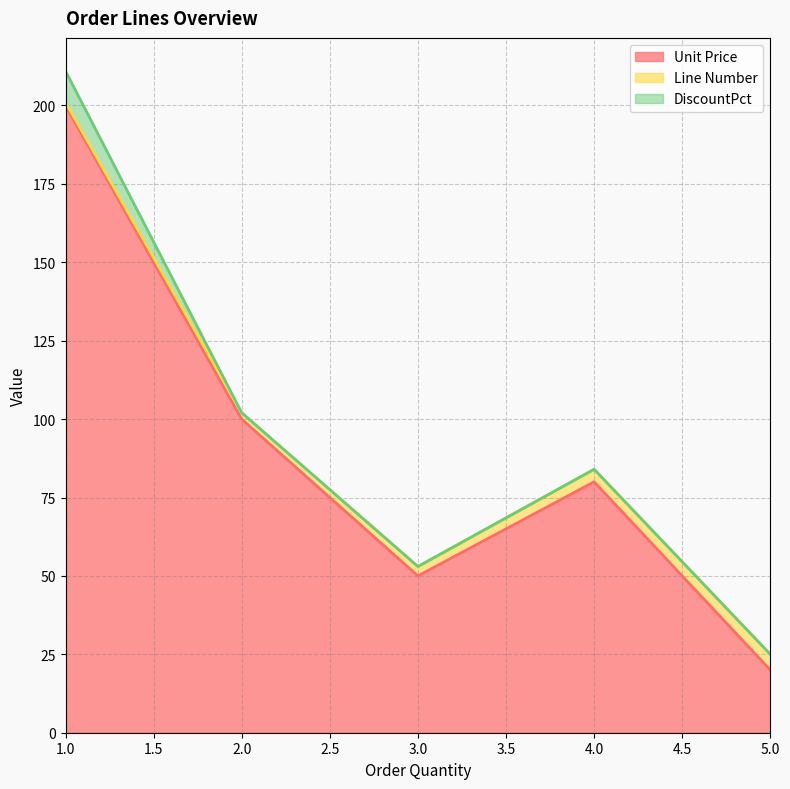

The value of DiscountPct at 1 is 4. True or false?

False